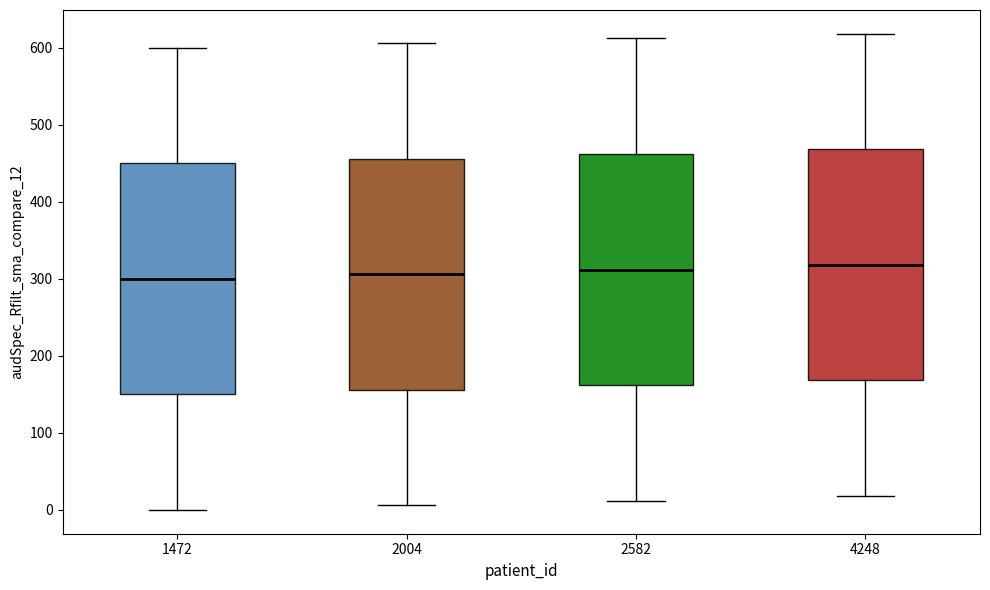

Reading left to right, transcribe this box plot: for each box, give where its median line is, the range the box spans, and where its two whiskers end, as read against the y-axis. The values are not printed on the chart, so give them approximately, as read against the axis.

1472: median 300, box 150 to 450, whiskers 0 to 600
2004: median 310, box 160 to 460, whiskers 10 to 610
2582: median 310, box 160 to 460, whiskers 10 to 610
4248: median 320, box 170 to 470, whiskers 20 to 620